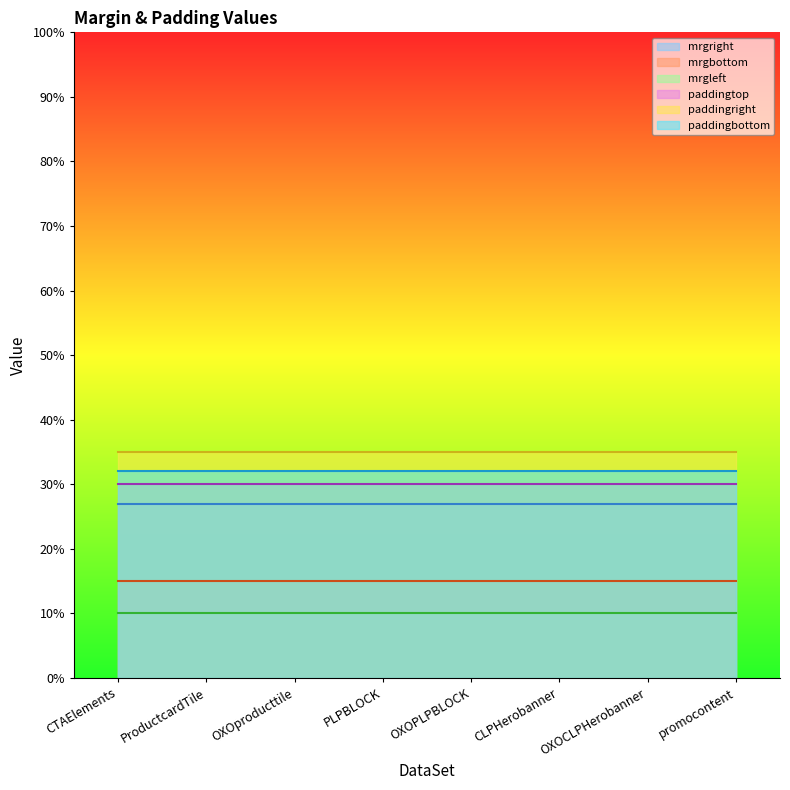

What is the label of the 8th point from the left?

promocontent